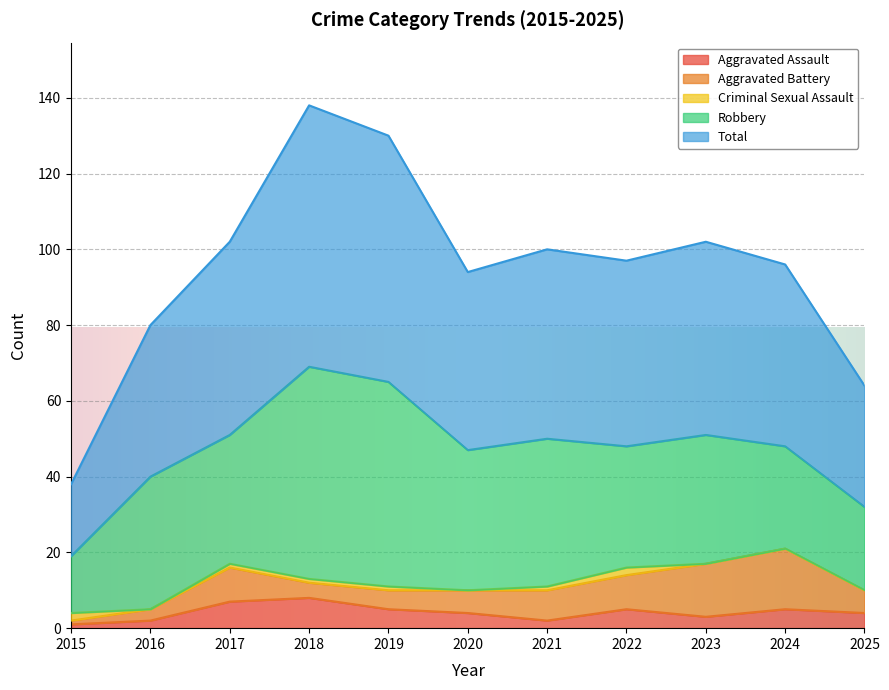

What are all the series names shown in the legend?

Aggravated Assault, Aggravated Battery, Criminal Sexual Assault, Robbery, Total